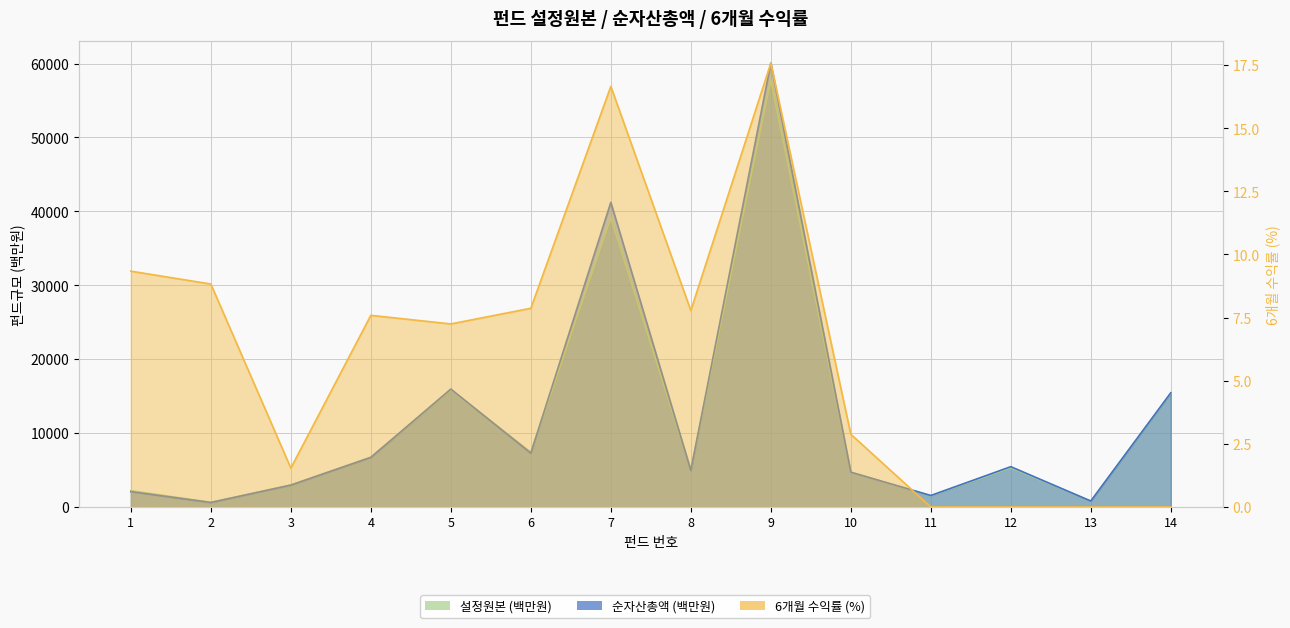

At which category does the chart reach its peak across all series?

9